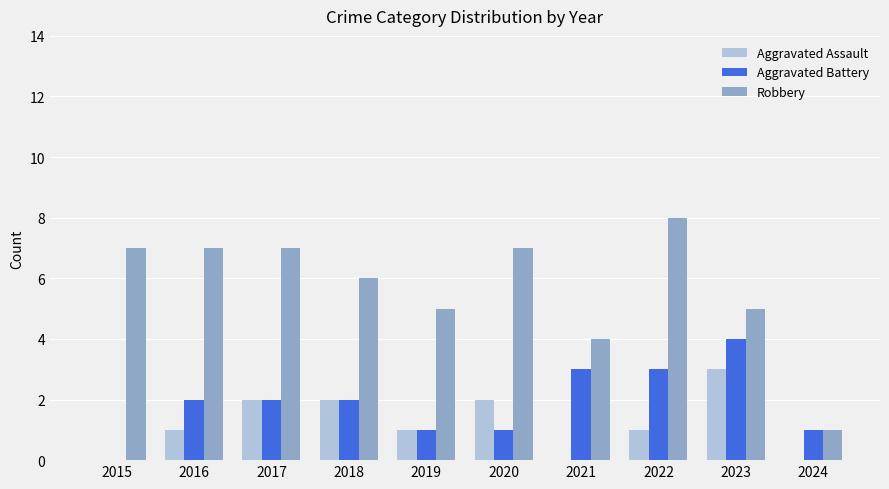

Between 2019 and 2023, which series saw the biggest shift?

Aggravated Battery